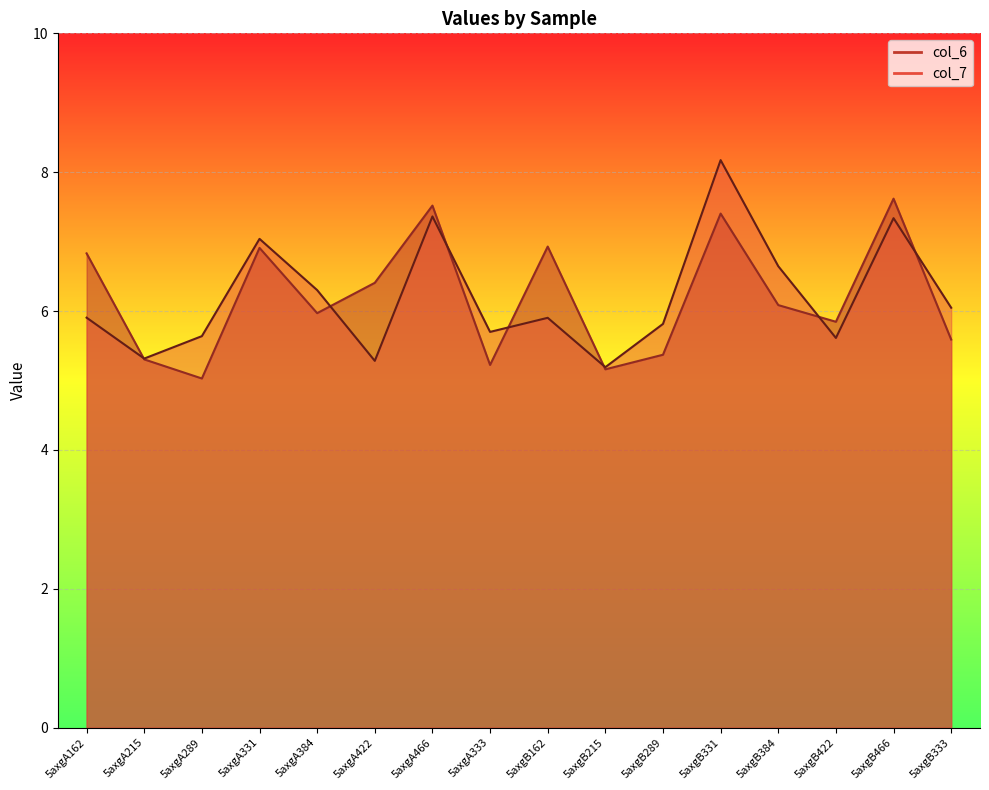

Where is the first local maximum for col_7?

5axgA331